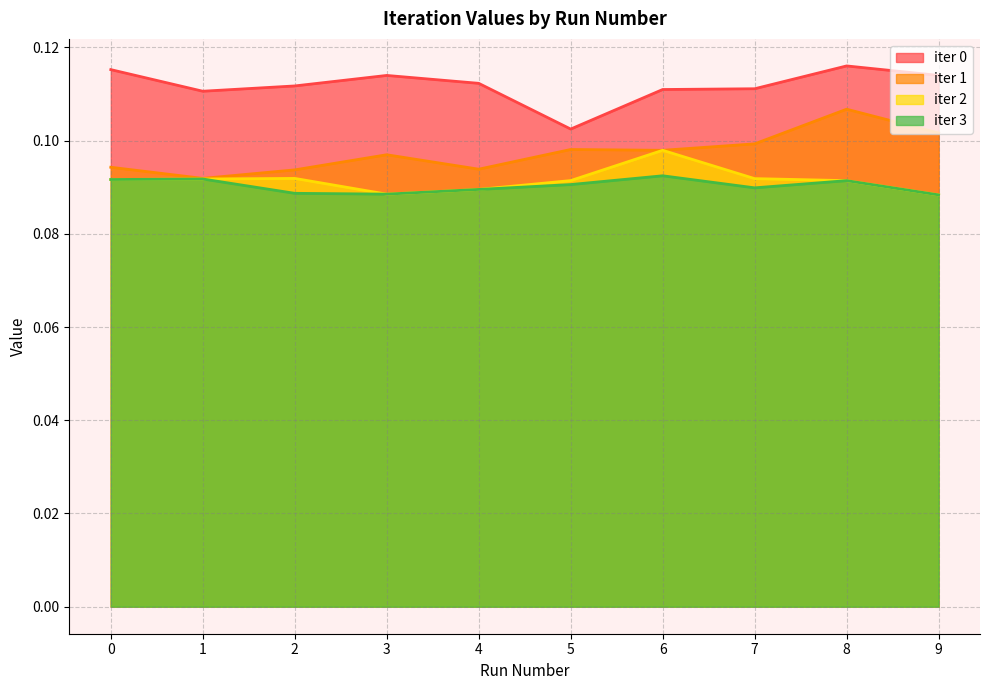

Reading left to right, transcribe all the data shown in this chart.

iter 0: 0=0.1	1=0.1	2=0.1	3=0.1	4=0.1	5=0.1	6=0.1	7=0.1	8=0.1	9=0.1
iter 1: 0=0.1	1=0.1	2=0.1	3=0.1	4=0.1	5=0.1	6=0.1	7=0.1	8=0.1	9=0.1
iter 2: 0=0.1	1=0.1	2=0.1	3=0.1	4=0.1	5=0.1	6=0.1	7=0.1	8=0.1	9=0.1
iter 3: 0=0.1	1=0.1	2=0.1	3=0.1	4=0.1	5=0.1	6=0.1	7=0.1	8=0.1	9=0.1